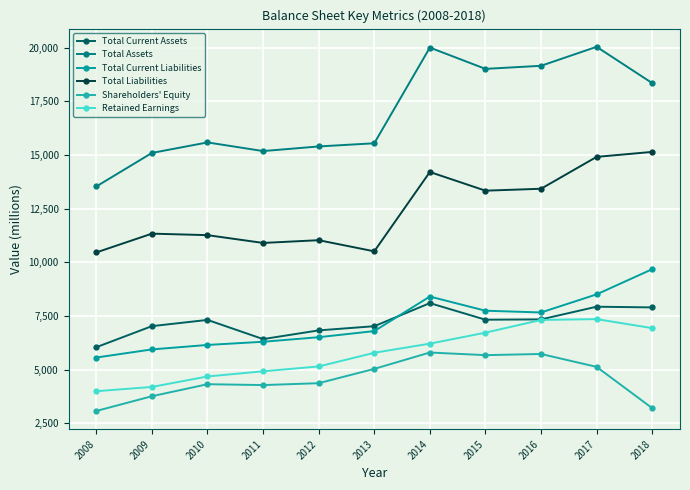

List the series in order of their peak value, highest first.

Total Assets, Total Liabilities, Total Current Liabilities, Total Current Assets, Retained Earnings, Shareholders' Equity